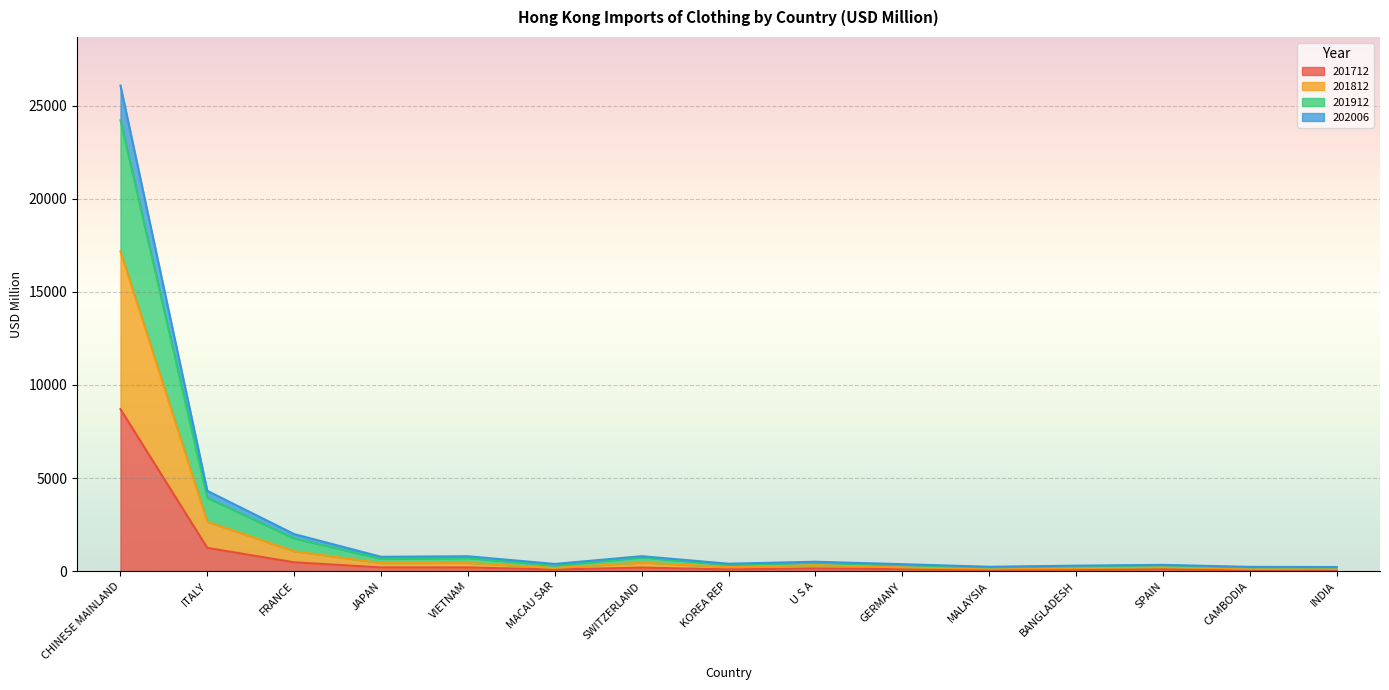

At which label is 201712 closest to 4377?

ITALY